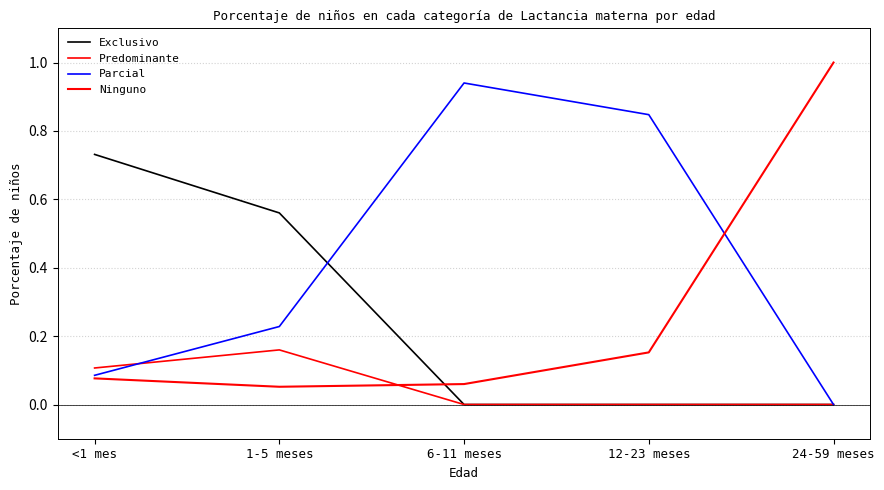

How many distinct data groups are displayed?

4